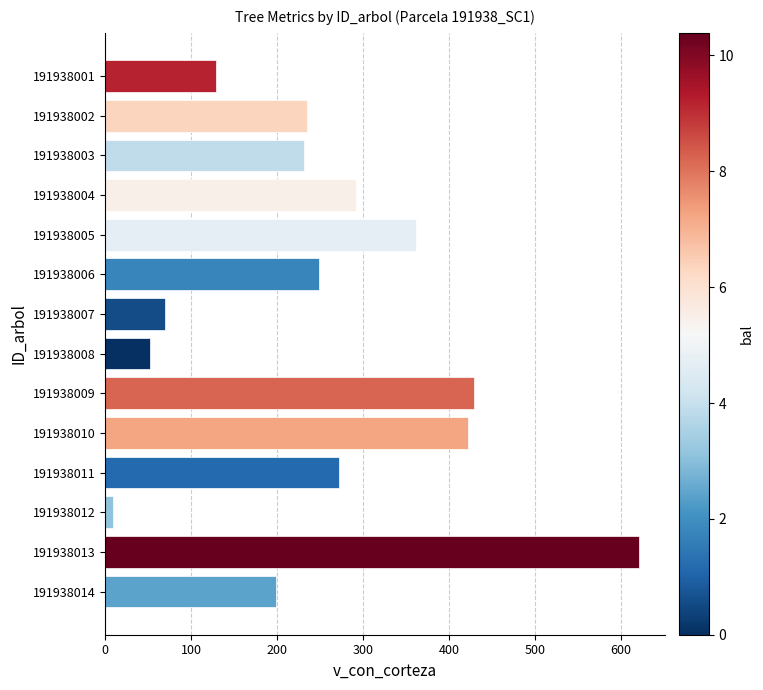

At which label is the value closest to 315?

191938004